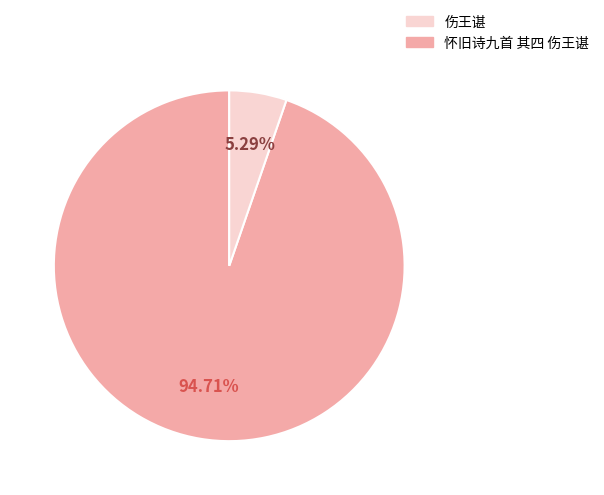

Is there any slice that represents more than half of the pie?

Yes